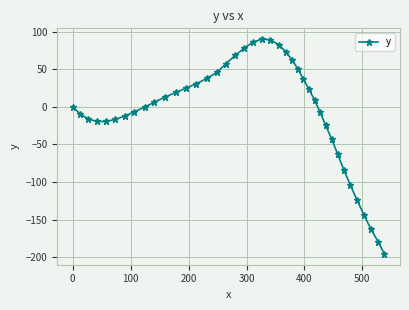

What is the value of the 7th point from the left?

-12.2